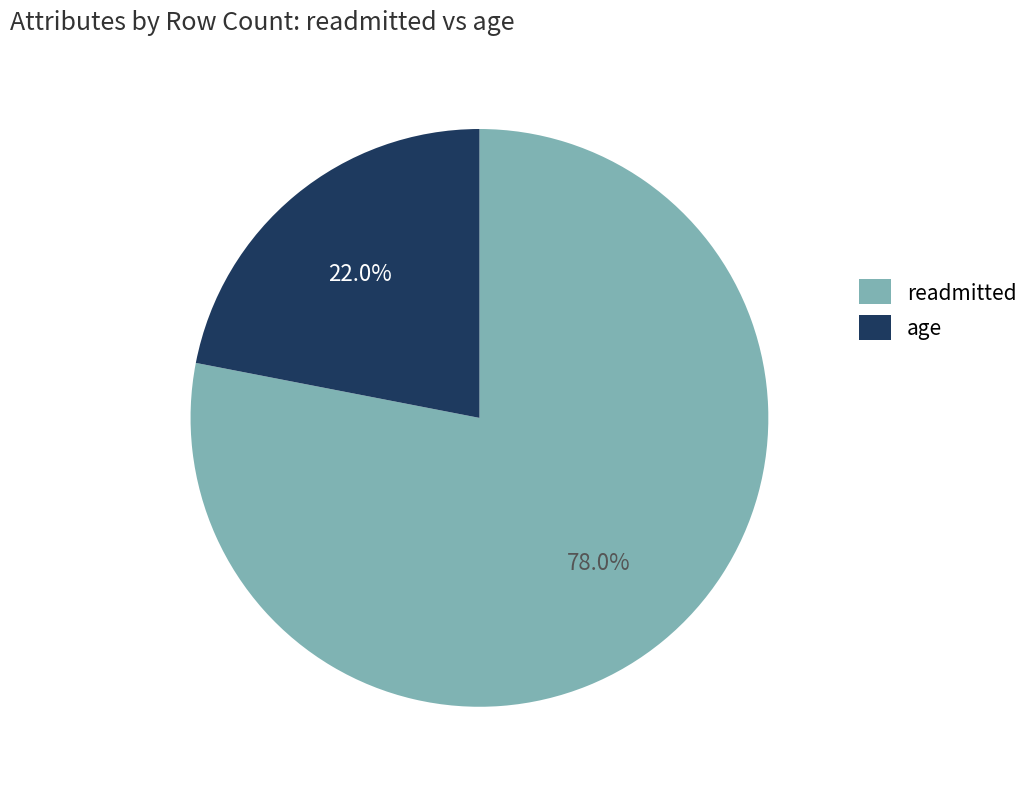

How many slices are in this pie chart?

2